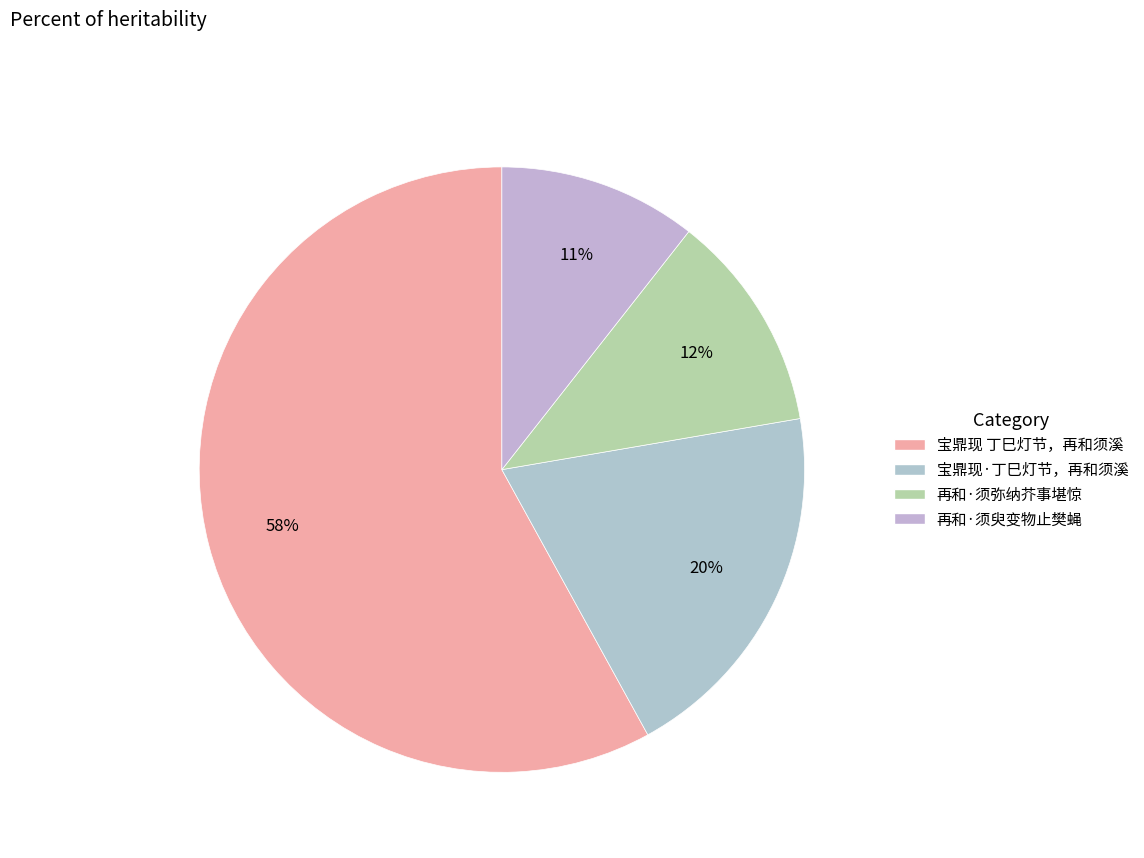

Does 宝鼎现·丁巳灯节，再和须溪 represent more than half of the total?

No